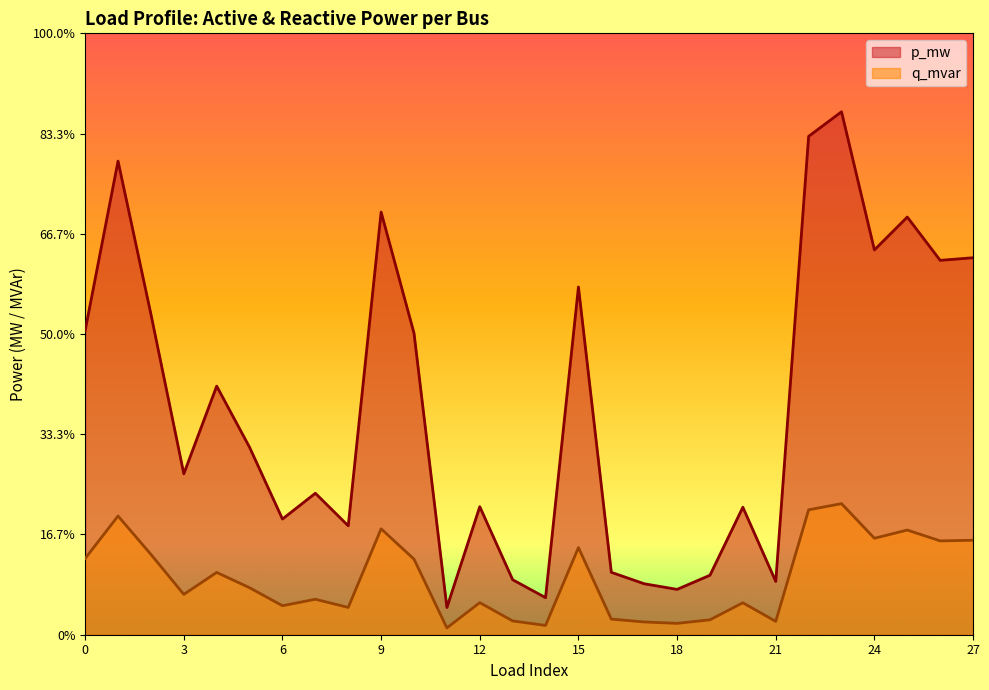

Which has a higher value, 13 or 18?

13